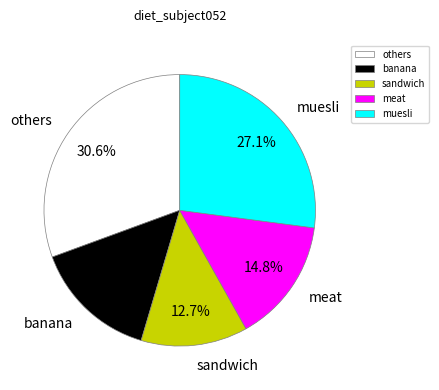

Between muesli and sandwich, which is larger?

muesli